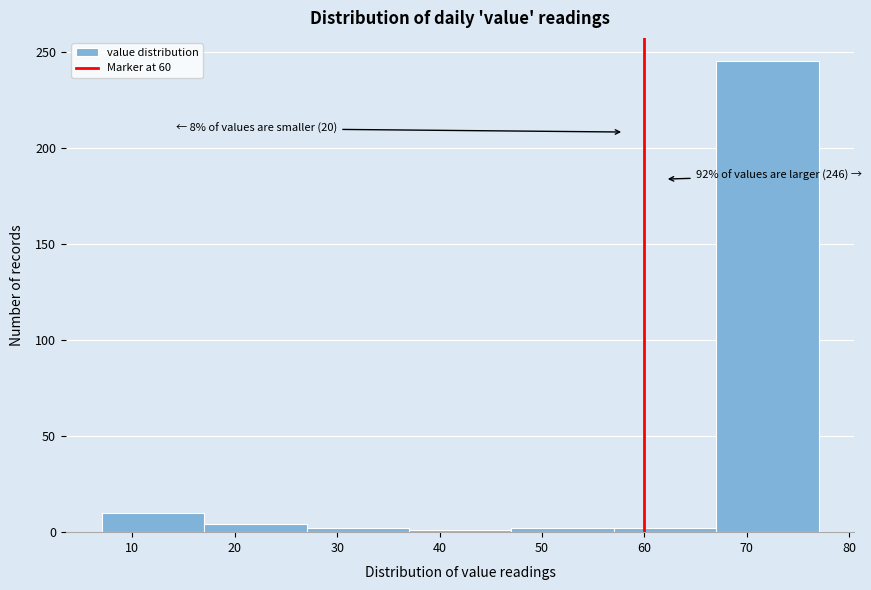

Over which range of the x-axis is the bar tallest?

67 to 77